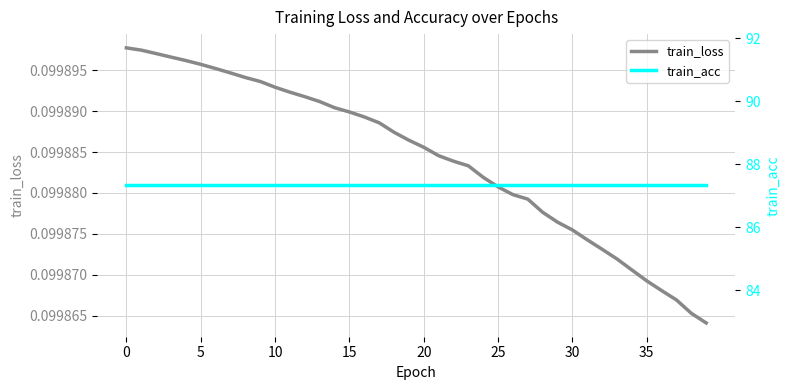

What is the average value of the train_loss series?

0.1